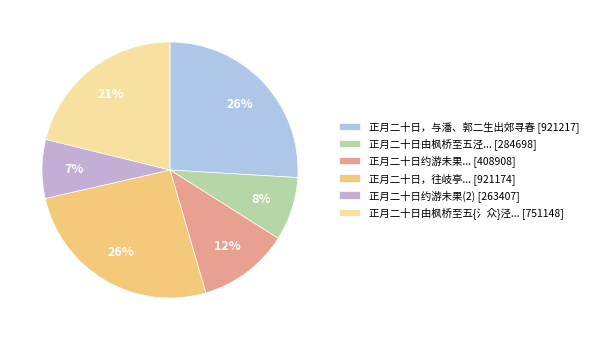

To the nearest percent, what is the average slice percentage?

17%